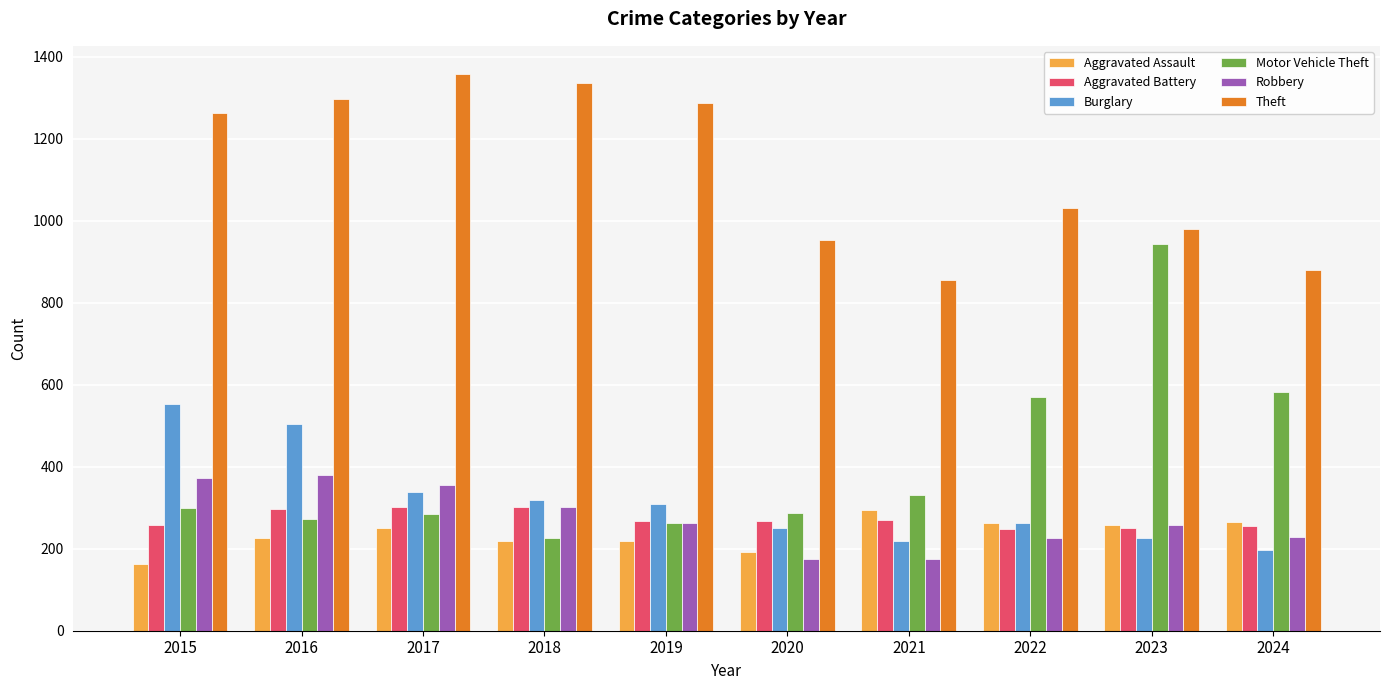

At which label does Robbery first exceed 263?

2015